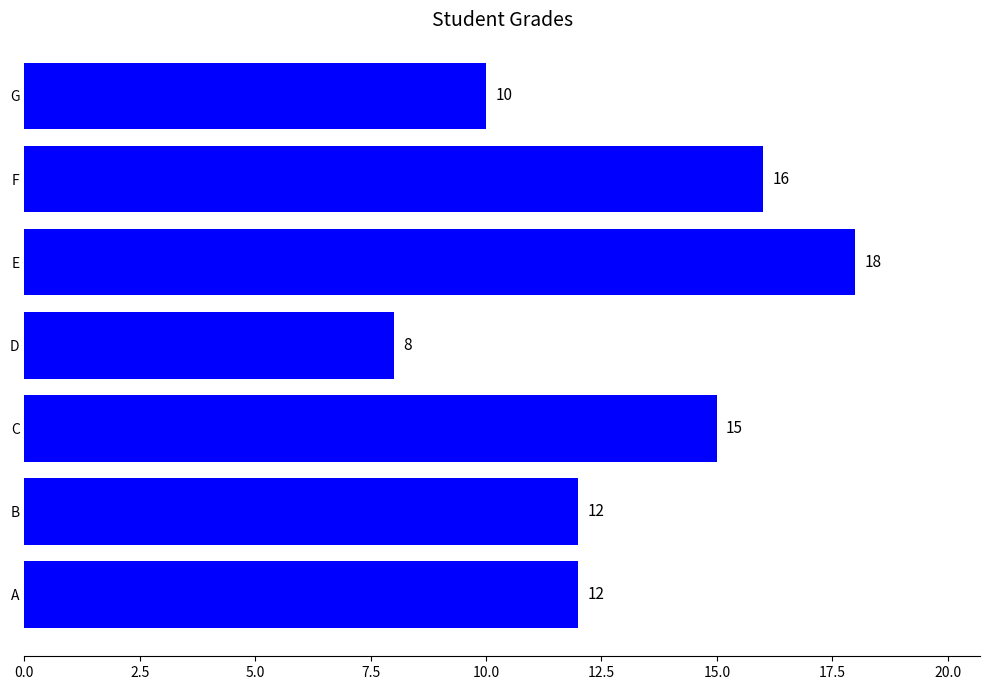

Reading bottom to top, list all the values displayed in this chart.

A=12	B=12	C=15	D=8	E=18	F=16	G=10